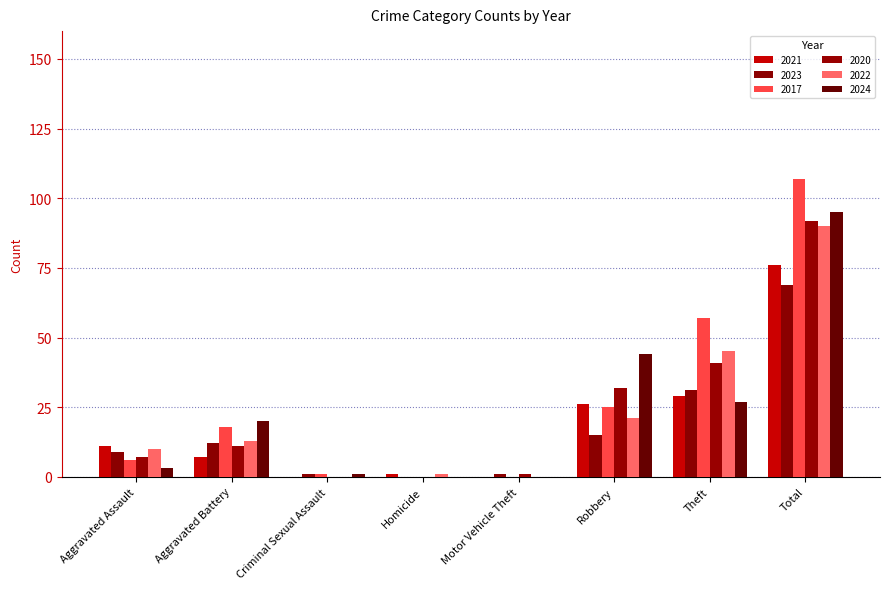

At which category does the chart reach its peak across all series?

Total